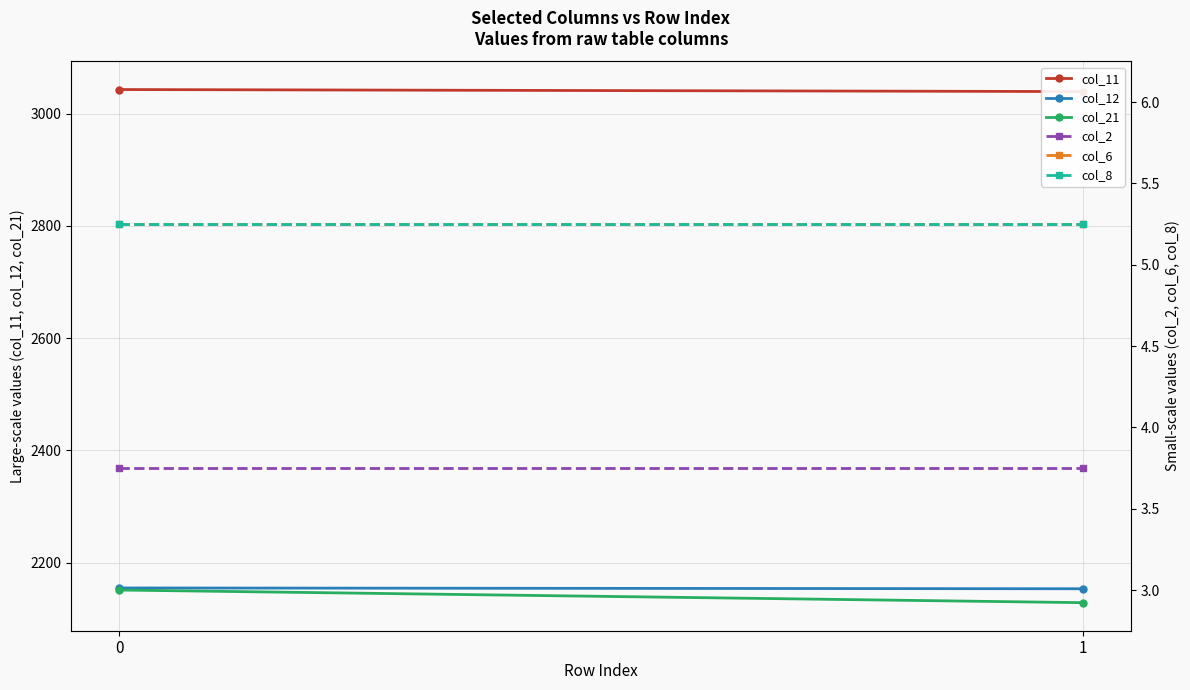

At 1, list the series in order from largest to smallest.

col_11, col_12, col_21, col_6, col_8, col_2